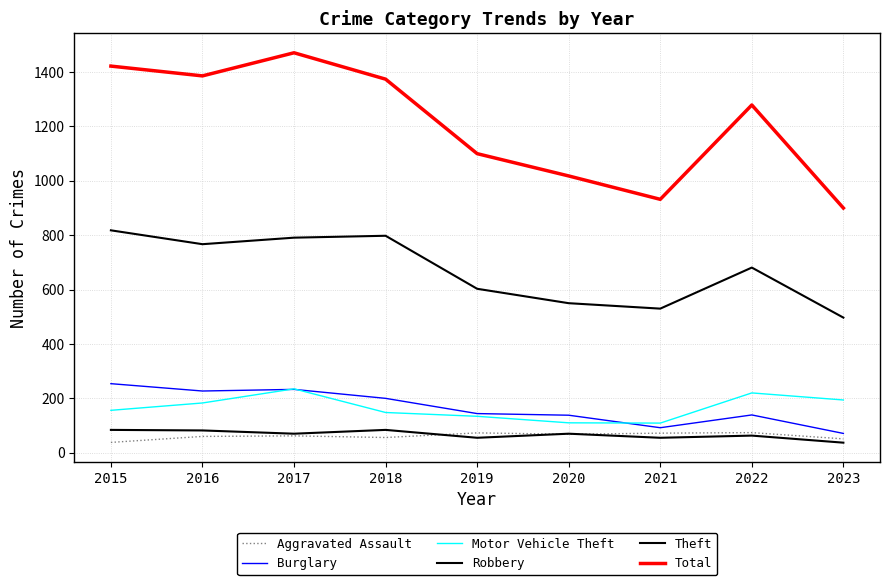

Does the chart display data point markers on the line(s)?

No